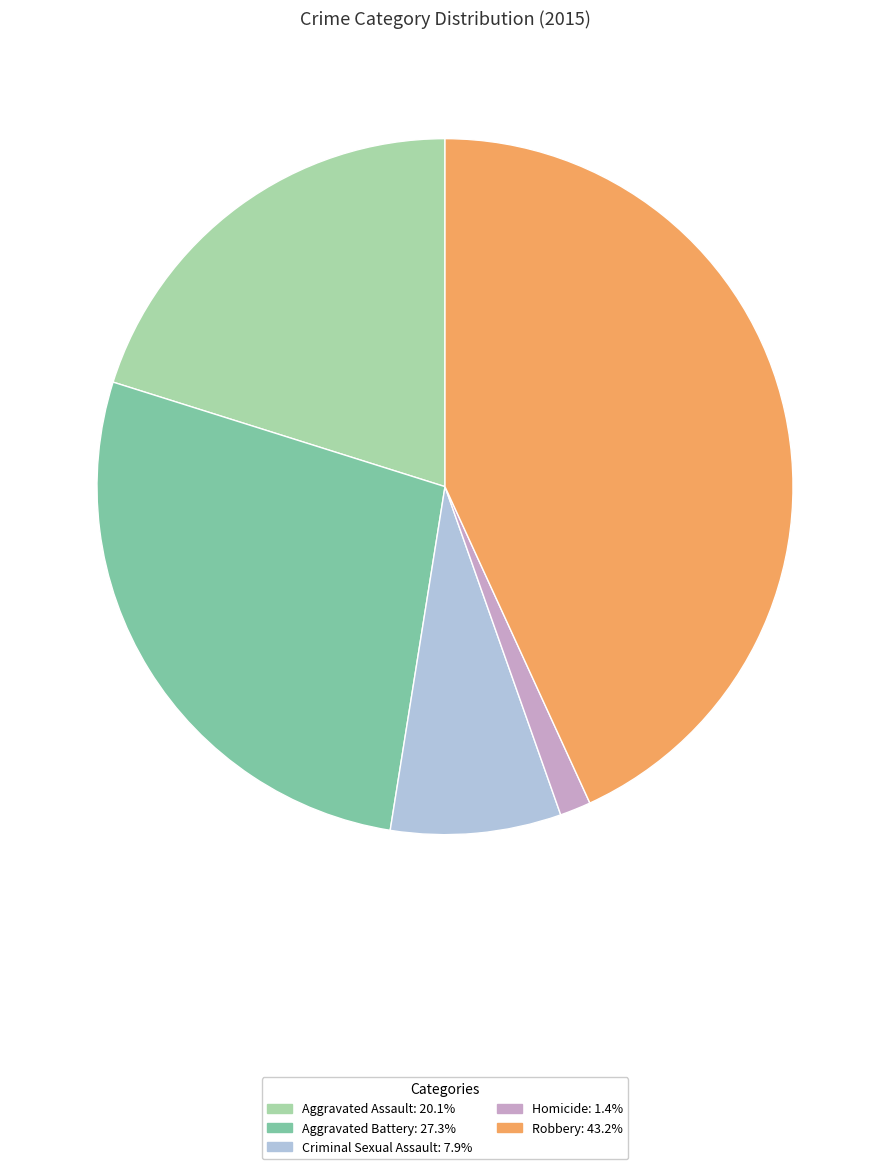

Which has a higher value, Homicide or Criminal Sexual Assault?

Criminal Sexual Assault